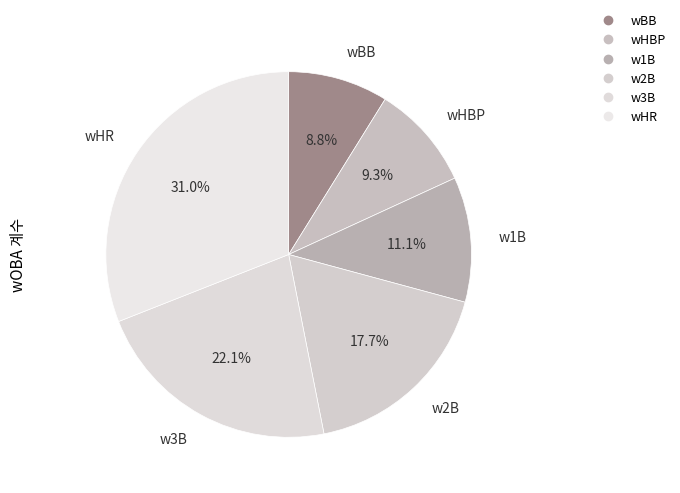

How many segments does this pie chart have?

6